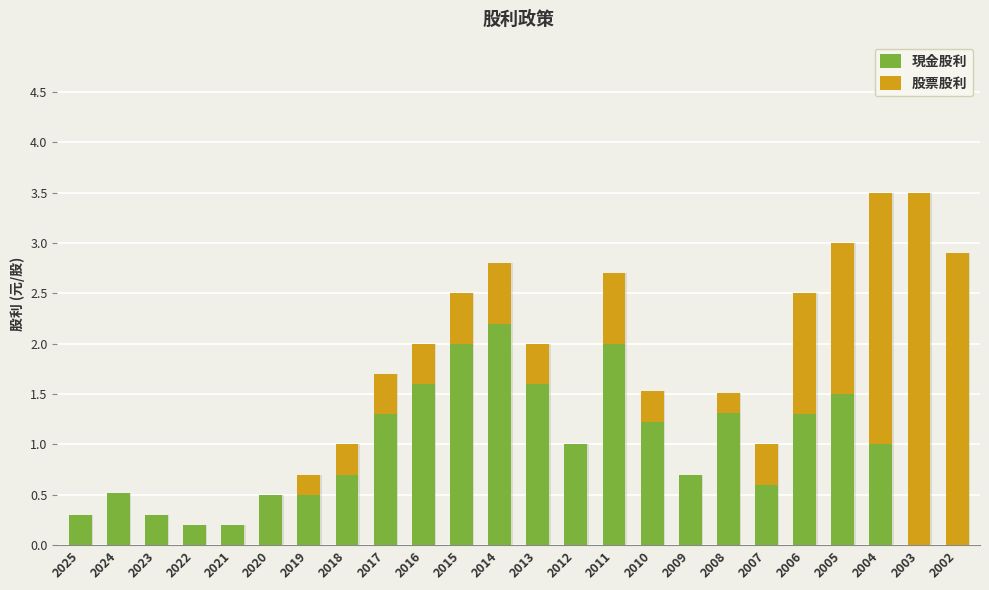

What is the sum of all 現金股利 values?

22.6